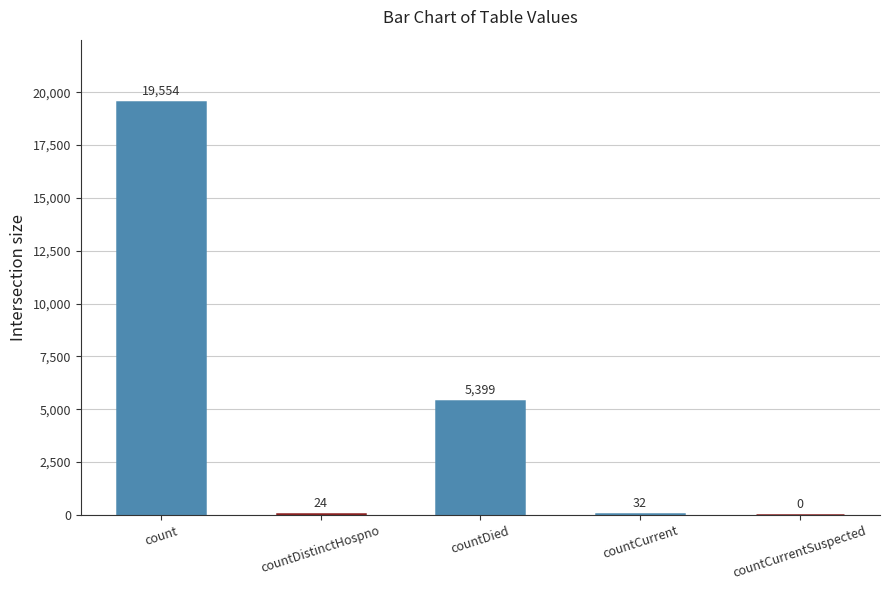

True or false: the data shows 19554 at count.

True